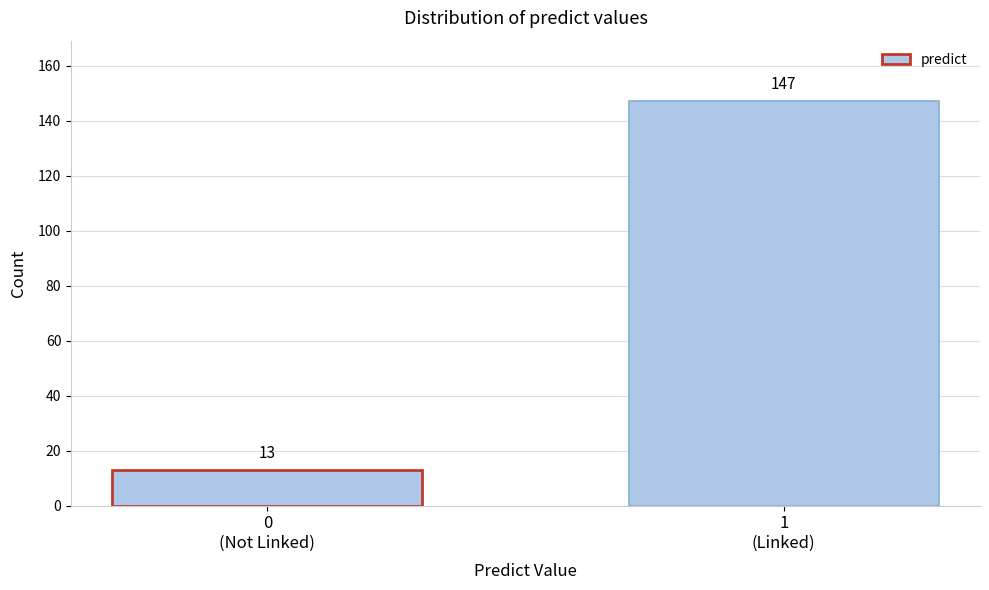

Reading right to left, transcribe all the data shown in this chart.

147	13